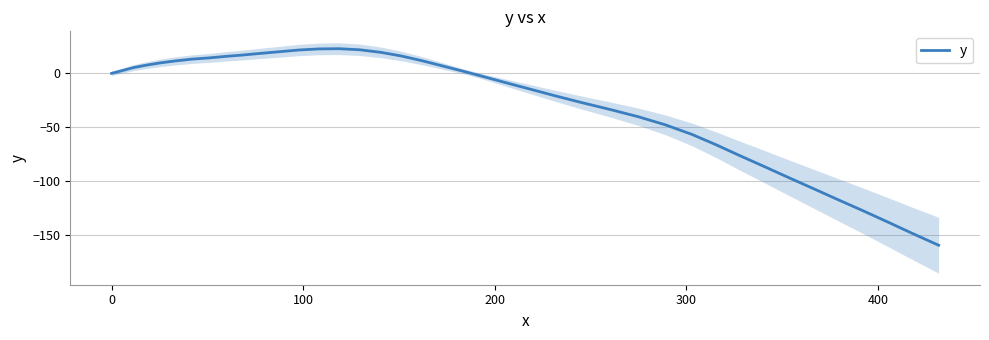

The value at 0 is 4.3. True or false?

False